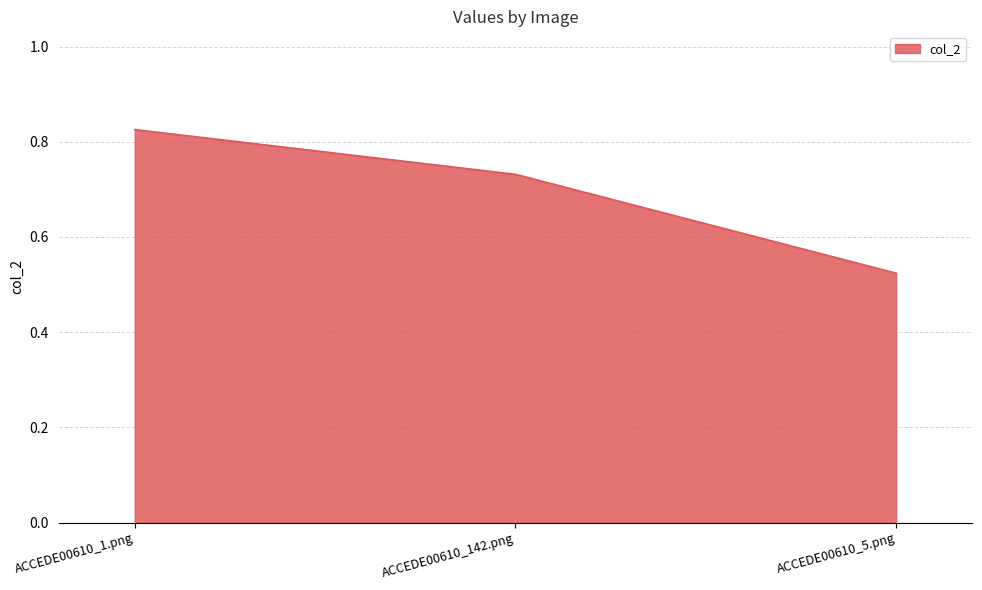

What position from the right is ACCEDE00610_5.png?

1